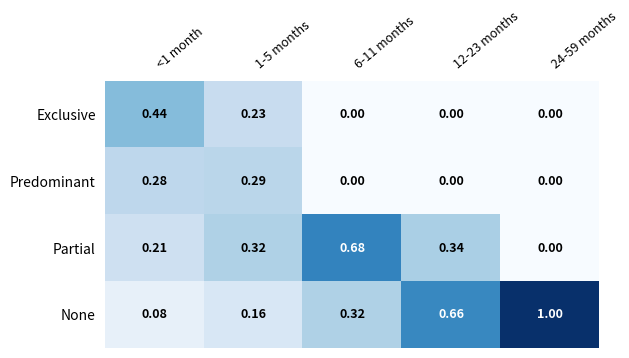

Which series has the largest total across all categories?

None